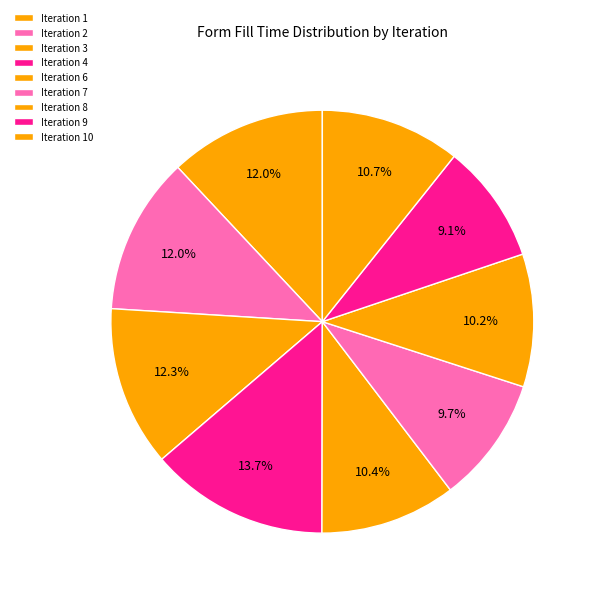

How many segments does this pie chart have?

9